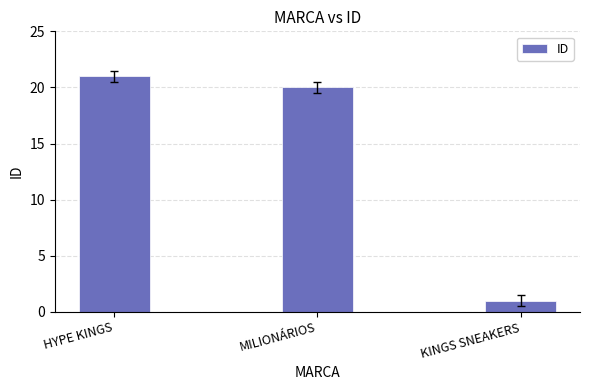

What is the sum of the values at MILIONÁRIOS and KINGS SNEAKERS?

21